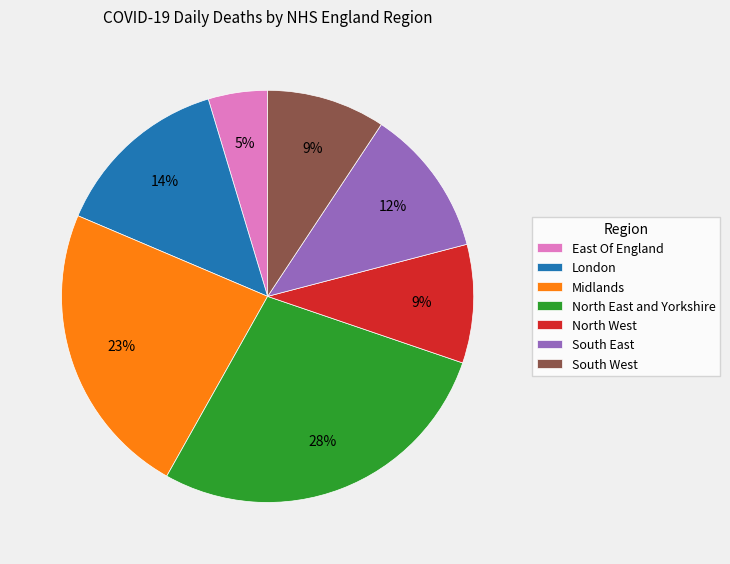

What is the largest slice in the pie chart?

North East and Yorkshire